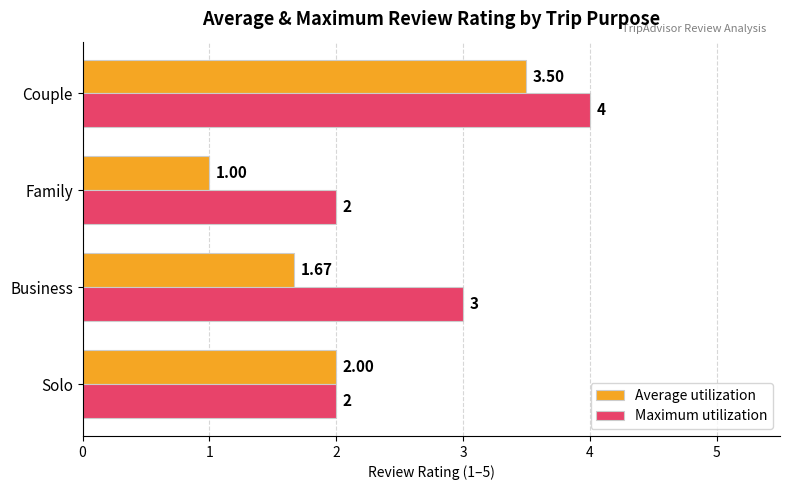

What is the average value of the Maximum utilization series?

2.8